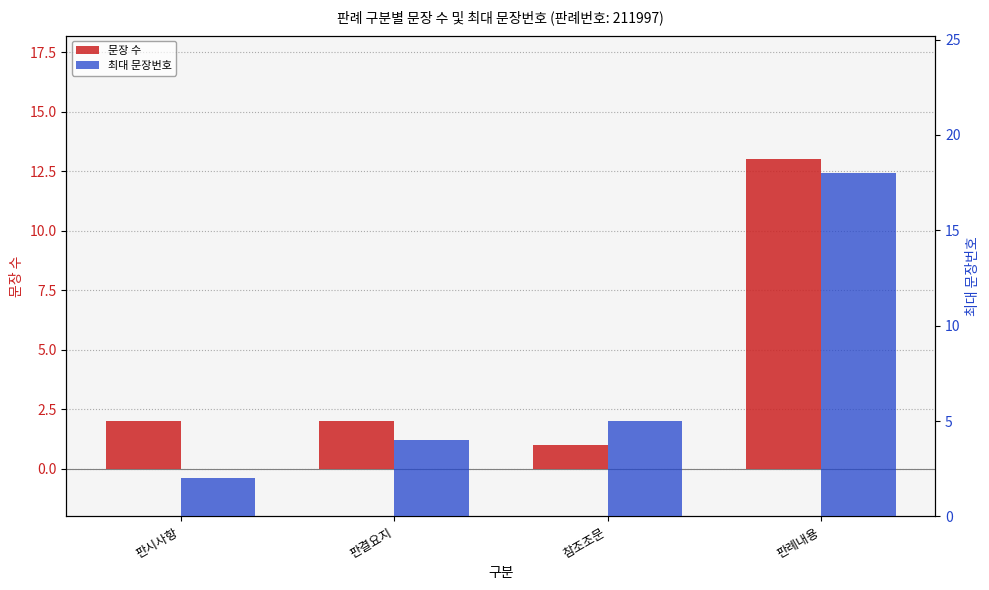

What is the minimum value shown in the chart?

1